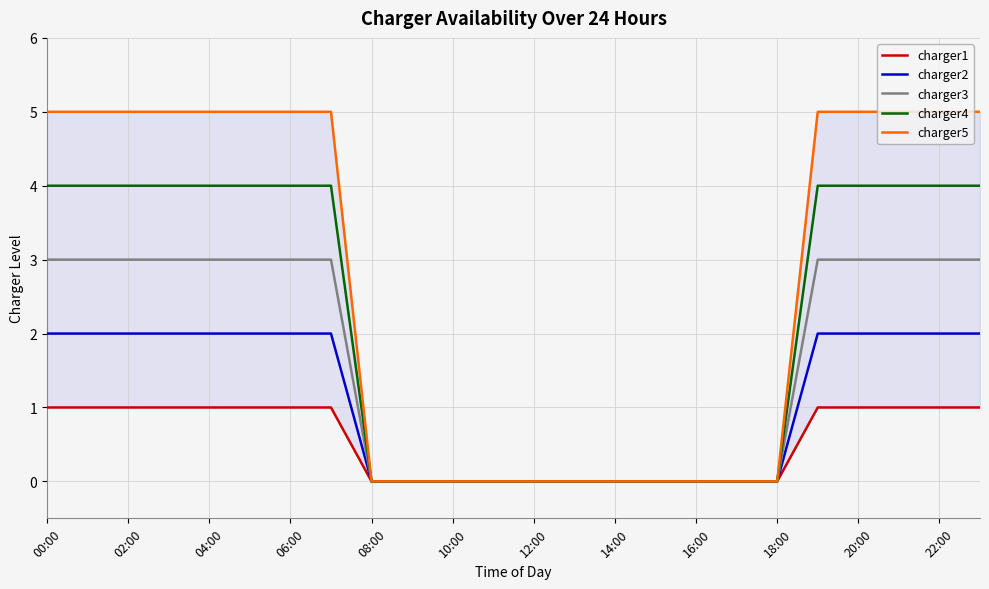

Which series has the widest spread of values?

charger5